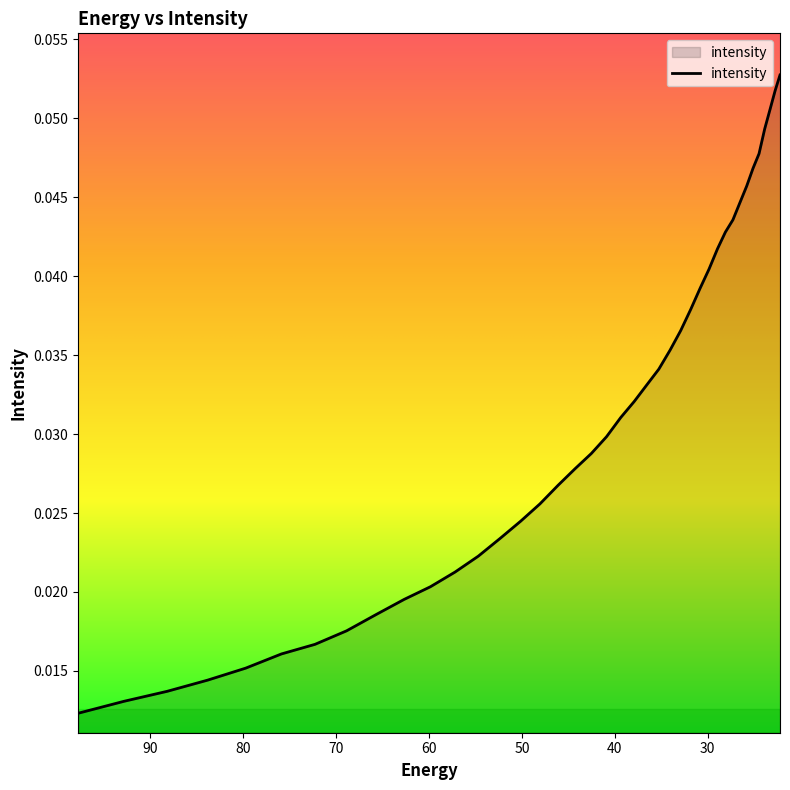

What is the sum of all values?

1.2